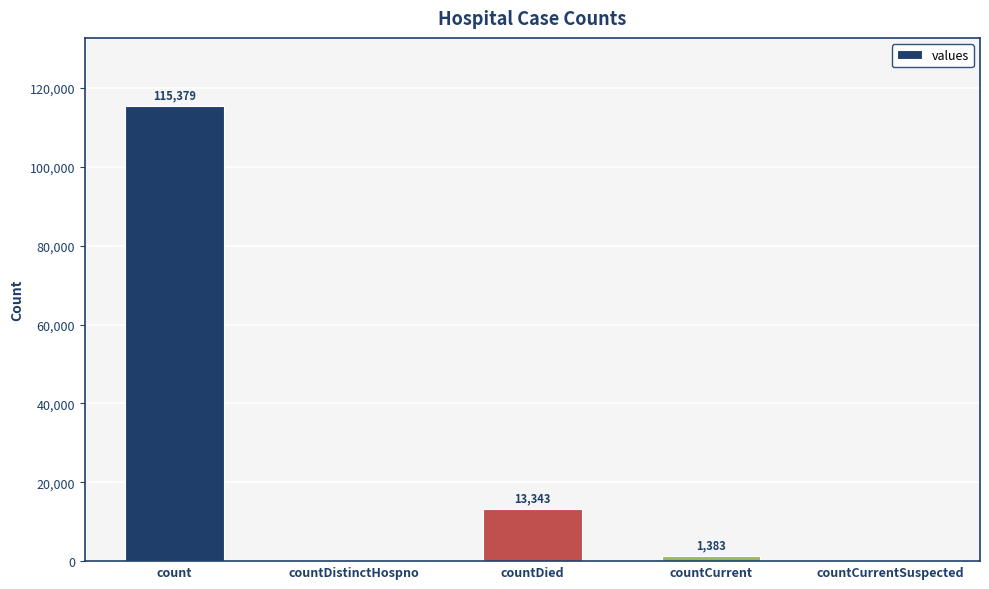

At which category does the chart reach its peak across all series?

count